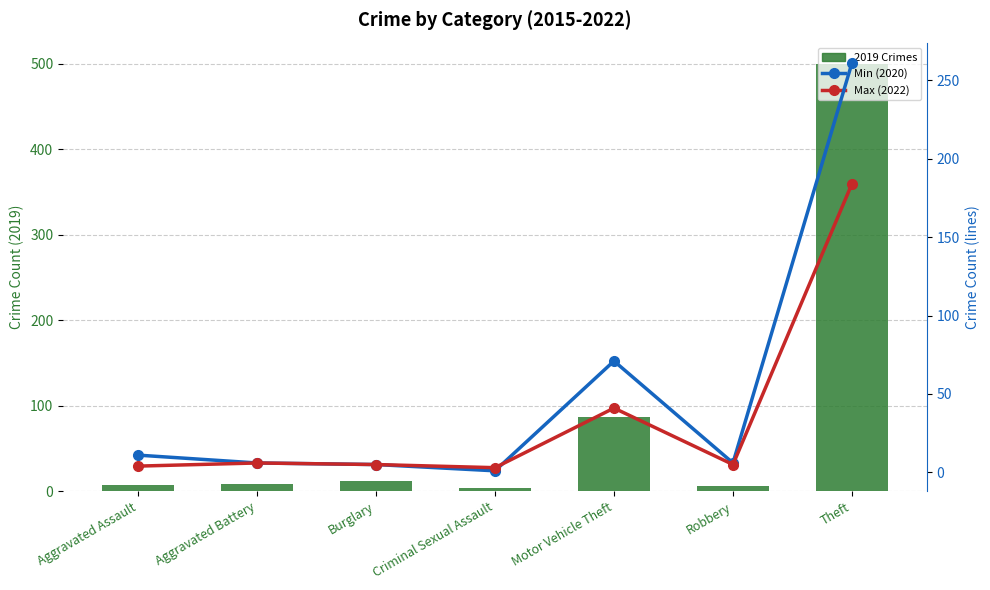

What are all the series names shown in the legend?

2019 Crimes, Min (2020), Max (2022)